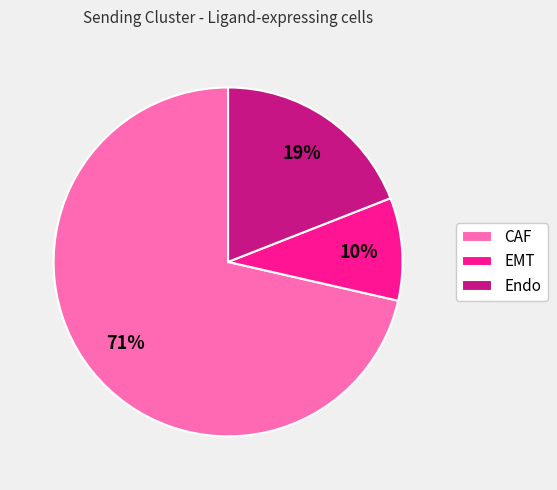

Rank the categories by value from highest to lowest.

CAF, Endo, EMT